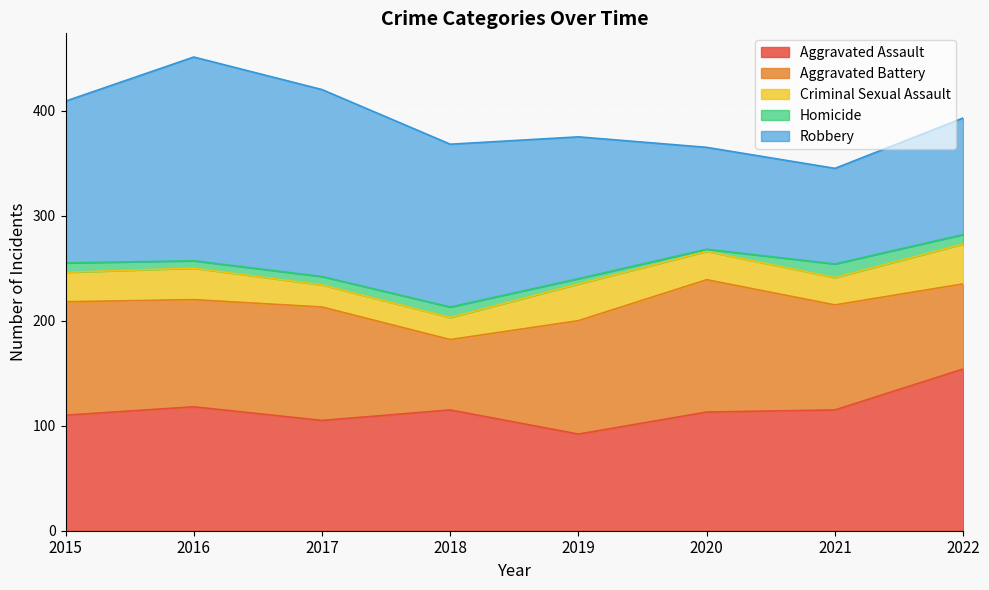

What is the smallest value displayed?

2